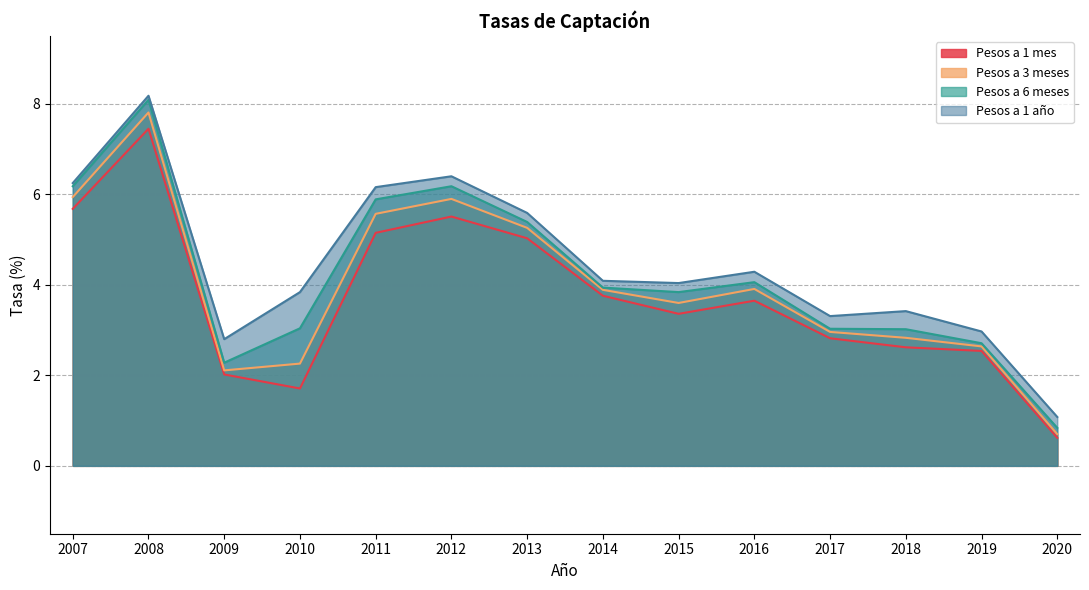

What is the value of the Pesos a 6 meses point at the 3rd from the left?

2.3